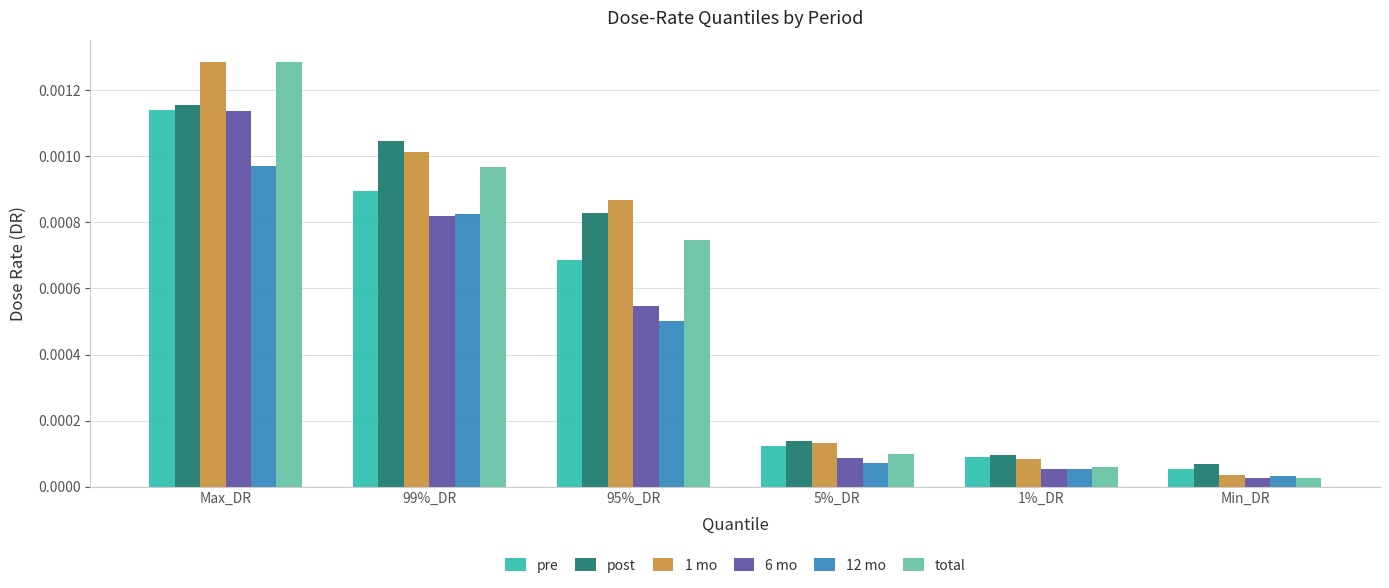

List the labels in order of 1 mo value, smallest first.

Min_DR, 1%_DR, 5%_DR, 95%_DR, 99%_DR, Max_DR